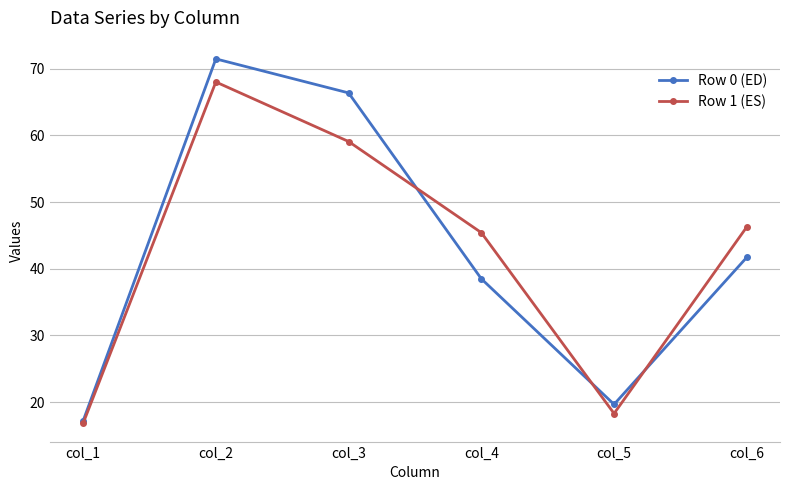

What is the smallest value displayed?

16.8